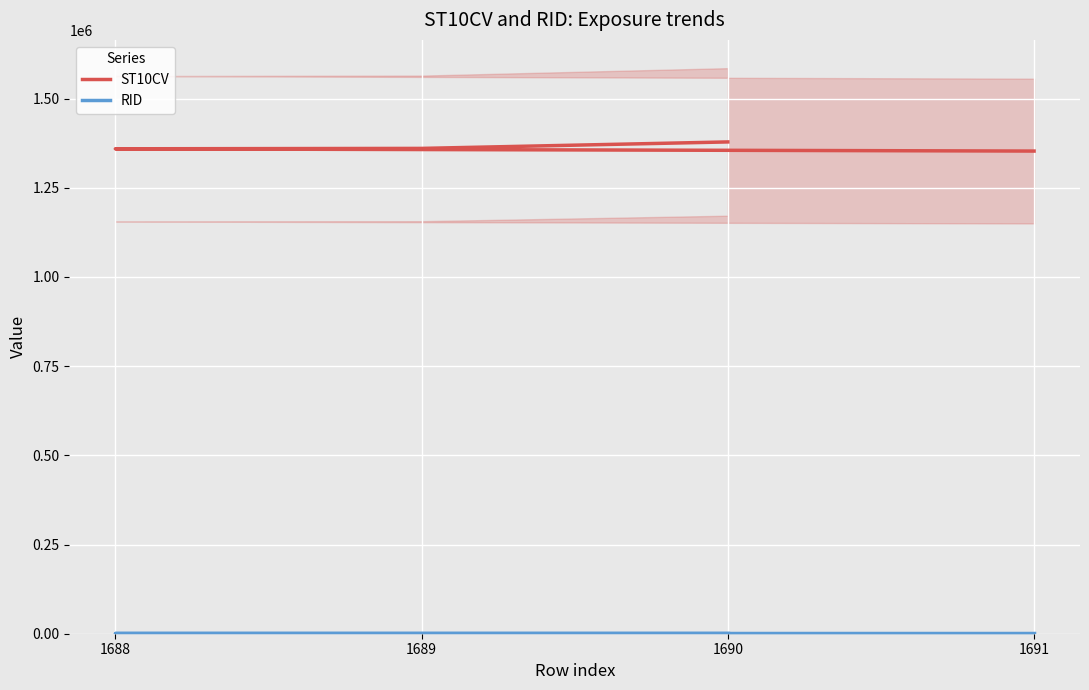

Rank the series at 1691 from lowest to highest value.

RID, ST10CV